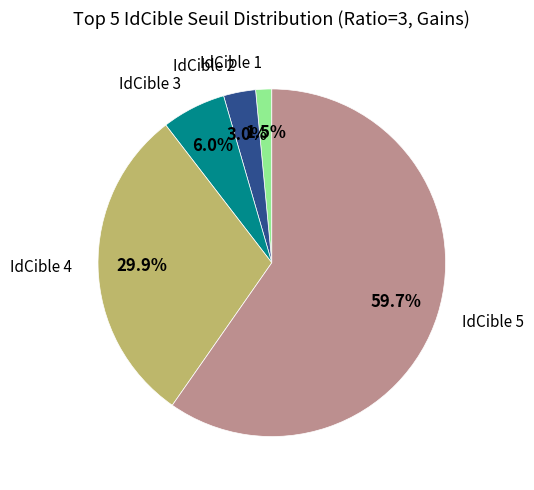

Which has a higher value, IdCible 3 or IdCible 4?

IdCible 4